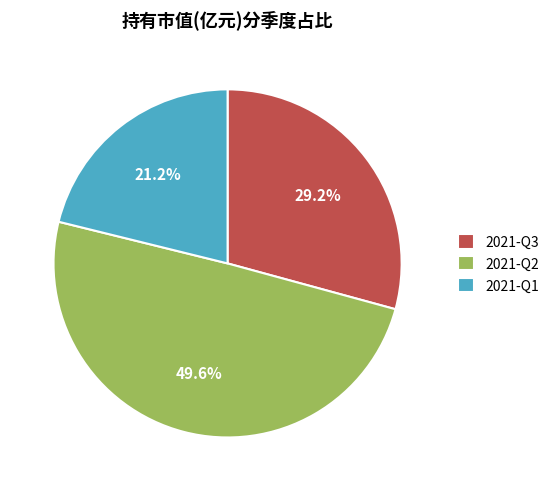

Does 2021-Q1 represent more than half of the total?

No